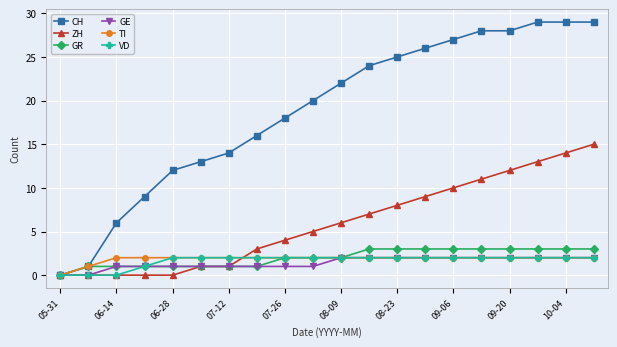

What is the greatest value displayed?

29